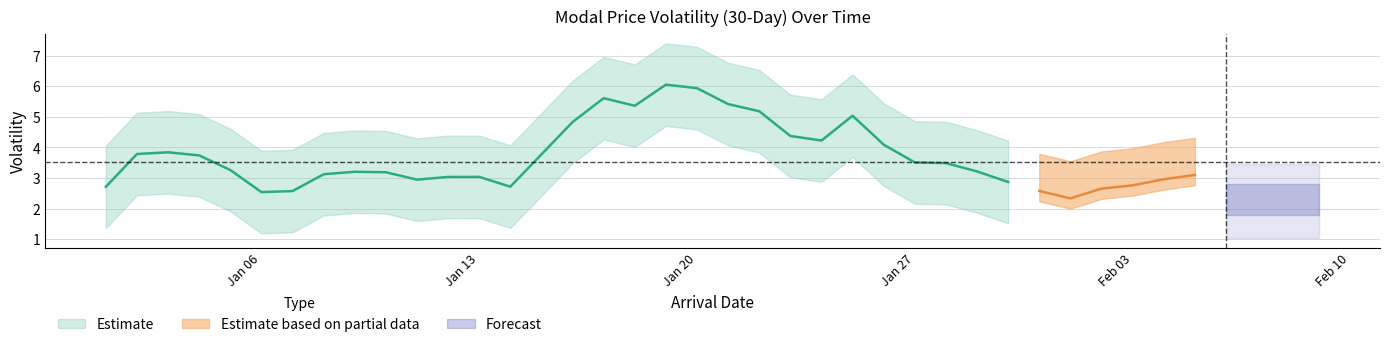

The chart shows a value of 3.8 at 2. True or false?

True